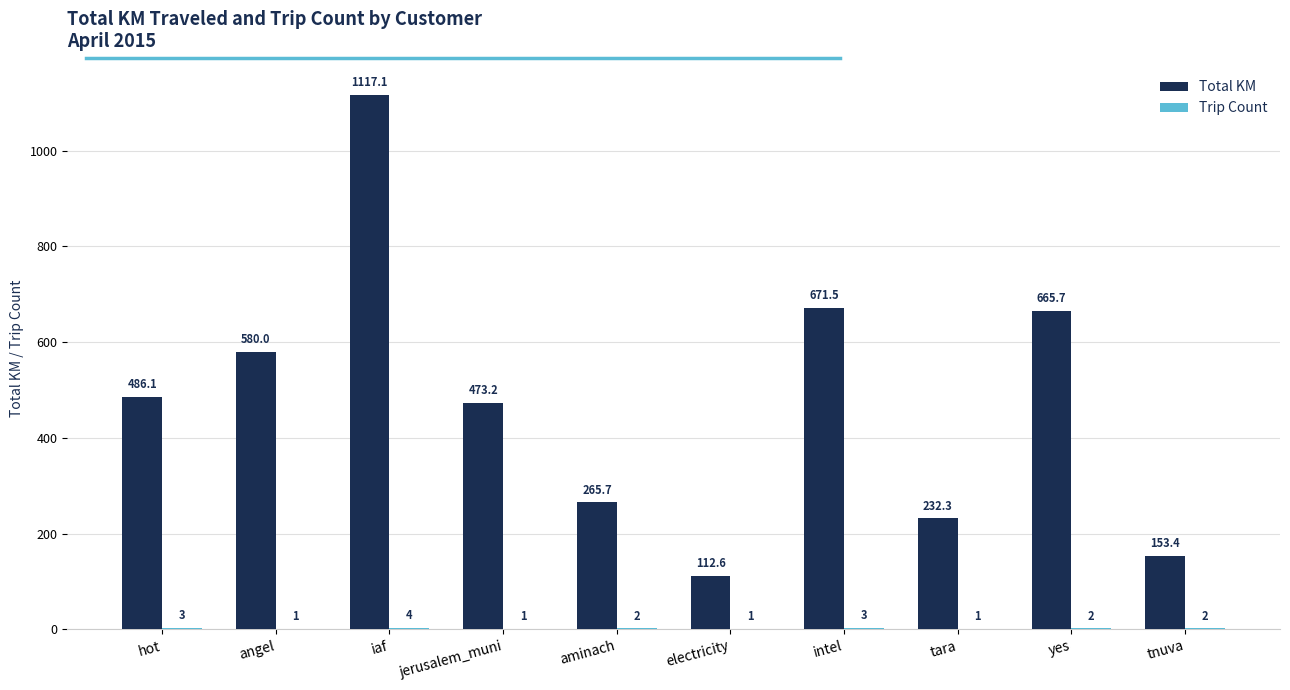

Between hot and tara, which series saw the biggest shift?

Total KM